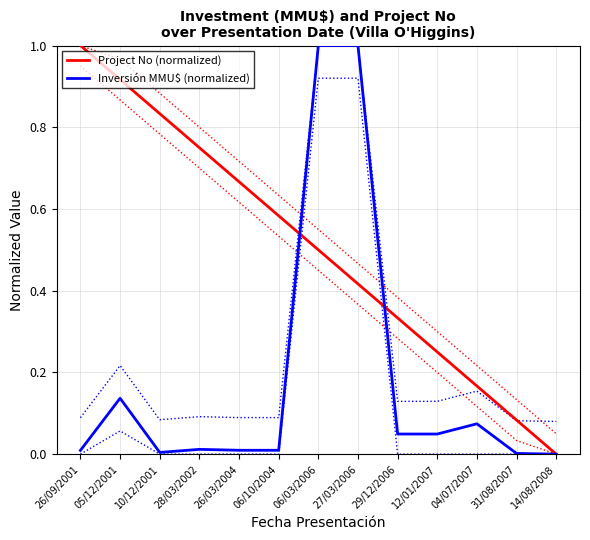

What is the sum of all Project No (normalized) values?

6.5